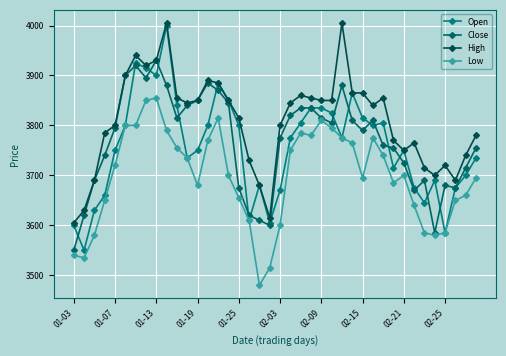

True or false: Low and High cross at least once.

False